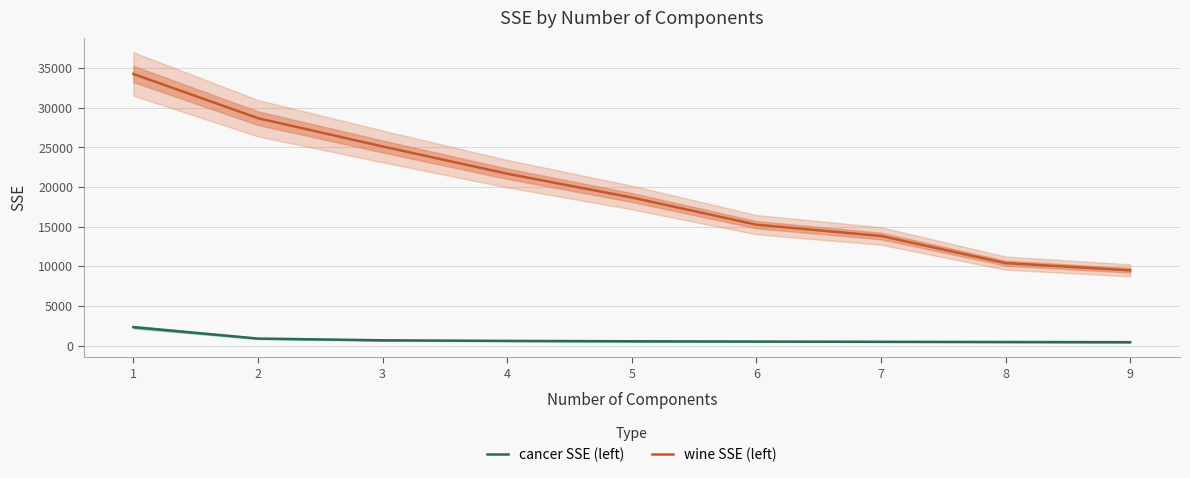

What is the difference between the highest and lowest values at 6?

14752.6